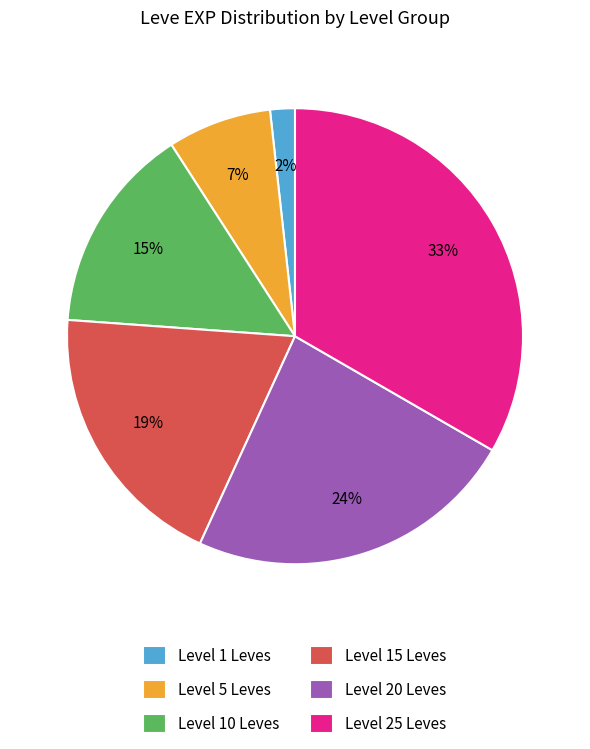

Combined, do Level 25 Leves and Level 15 Leves account for over 50%?

Yes